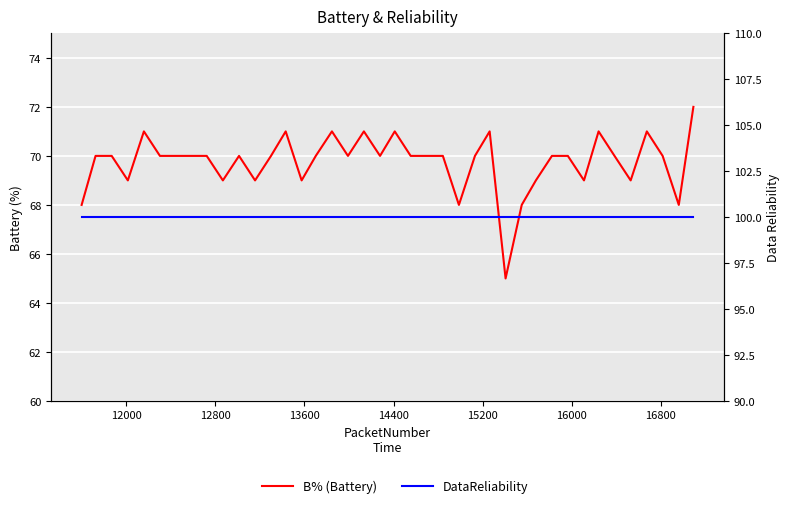

Rank the series by their maximum value, from highest to lowest.

DataReliability, B% (Battery)